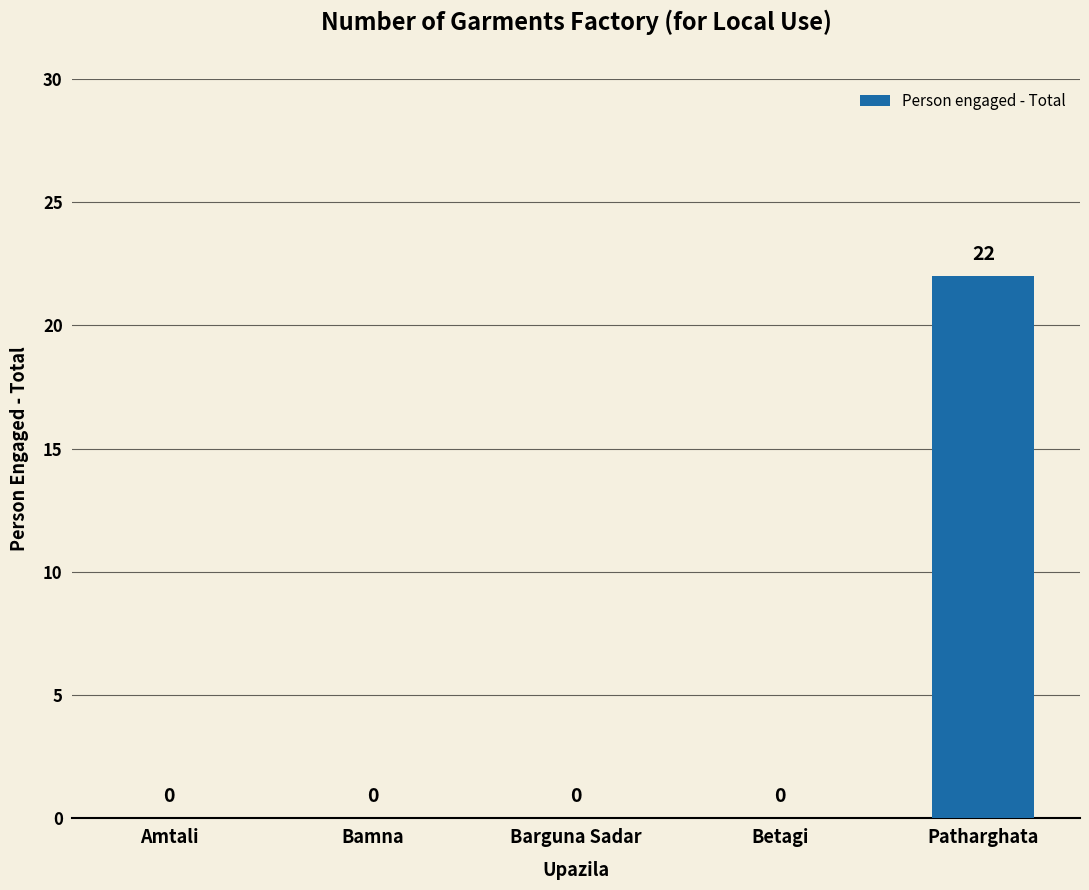

Reading left to right, list all the values displayed in this chart.

0	0	0	0	22